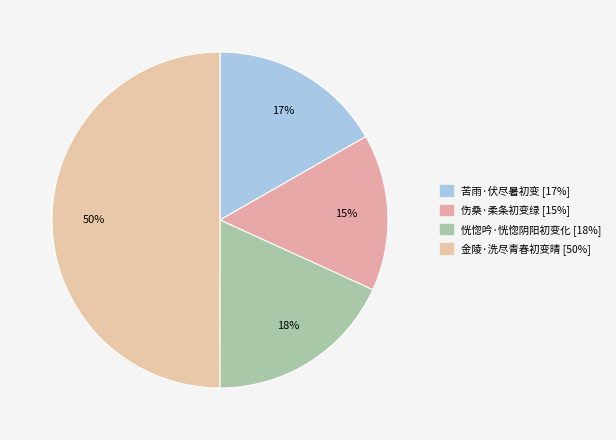

Rank the categories by value from highest to lowest.

金陵·洗尽青春初变晴, 恍惚吟·恍惚阴阳初变化, 苦雨·伏尽暑初变, 伤桑·柔条初变绿